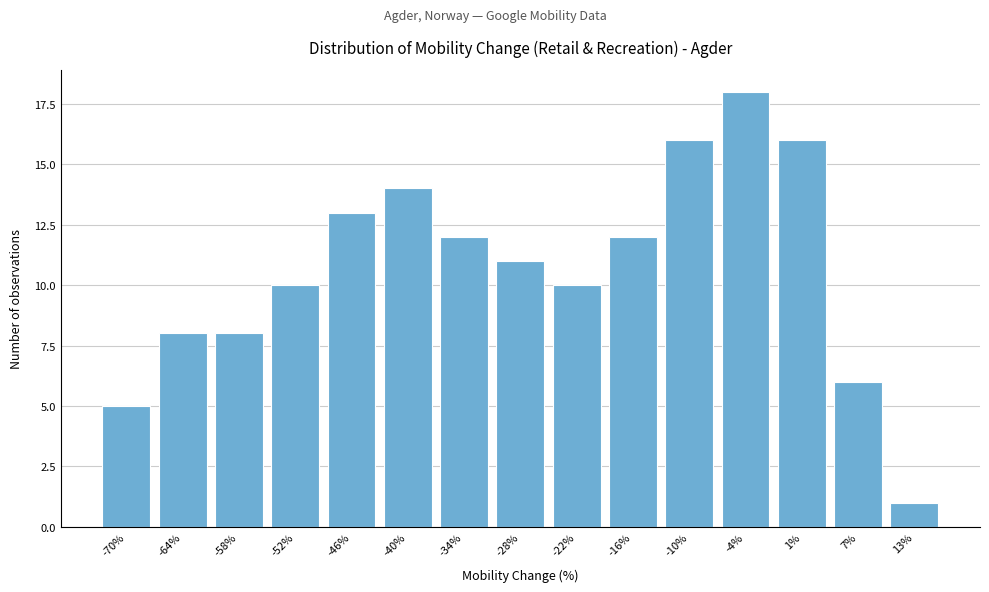

Reading left to right, list all the values displayed in this chart.

5	8	8	10	13	14	12	11	10	12	16	18	16	6	1